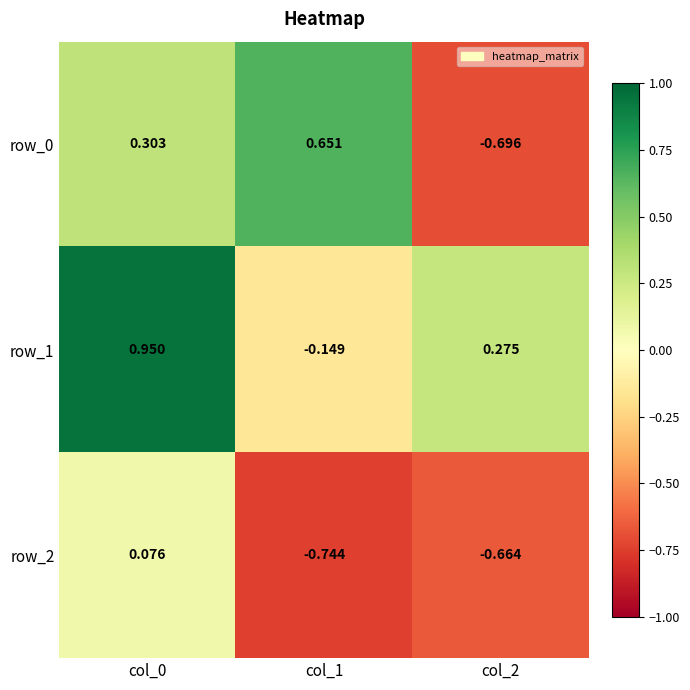

Count the number of categories in the chart.

3